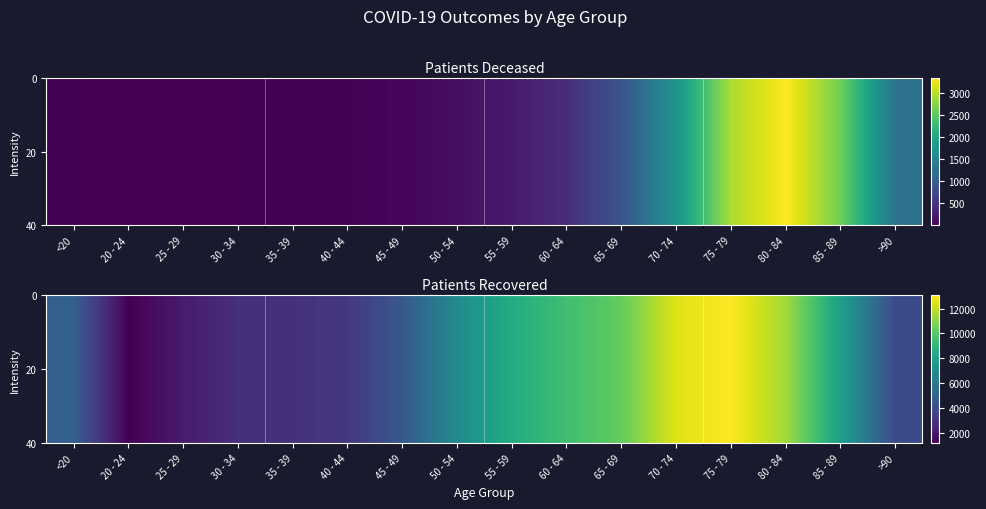

At how many categories does at least one series exceed 2652?

14